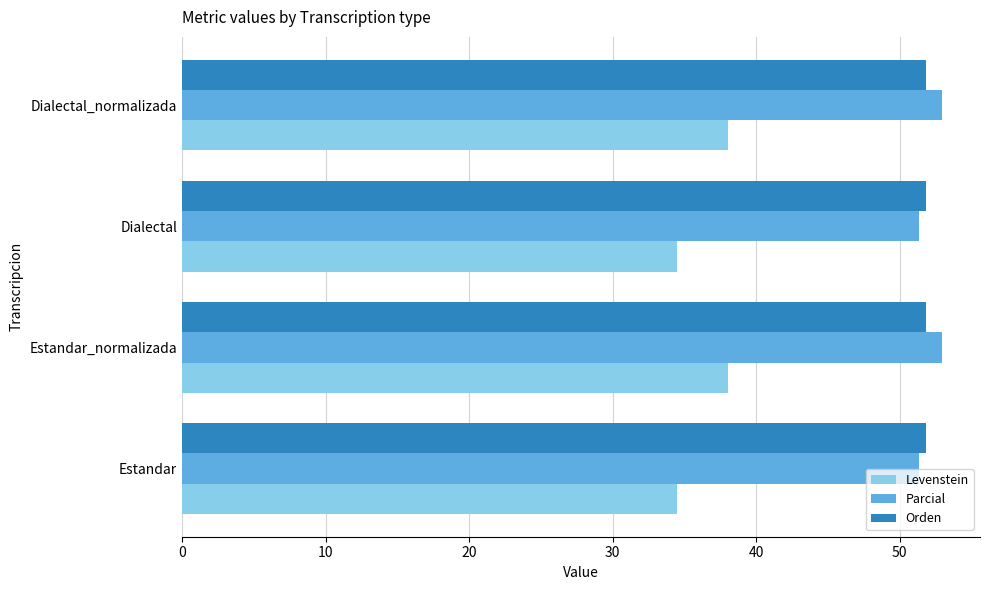

The value of Levenstein at Dialectal is 34.5. True or false?

True